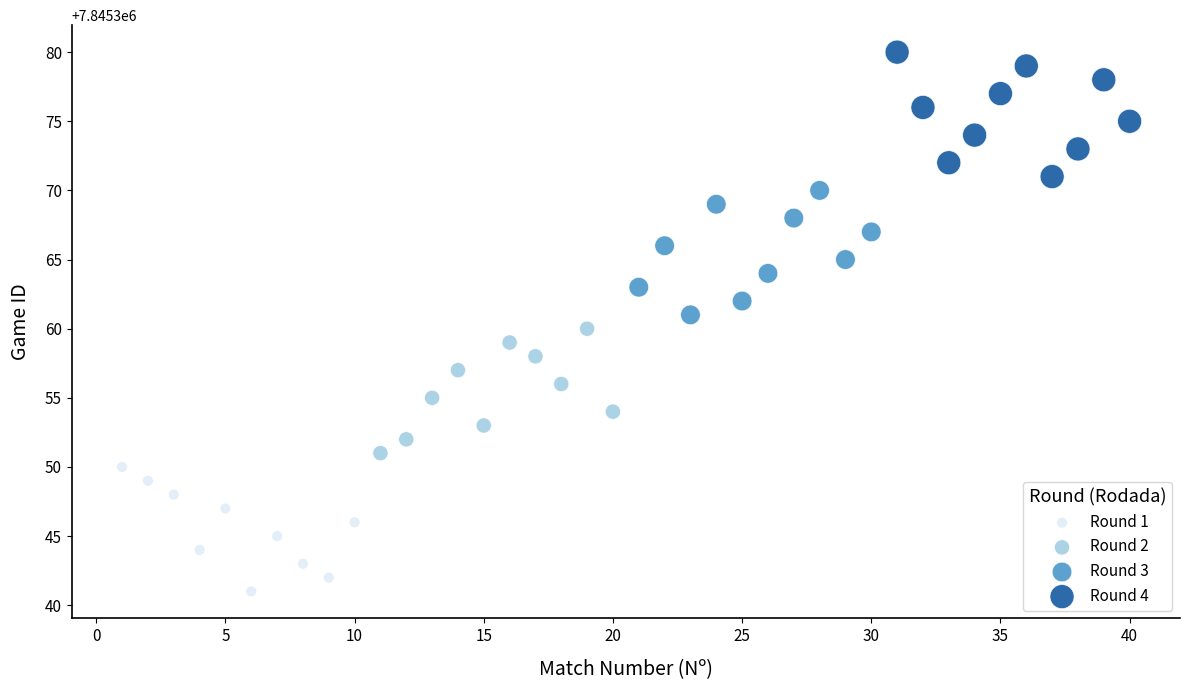

Which series reaches the maximum Y coordinate?

Round 4